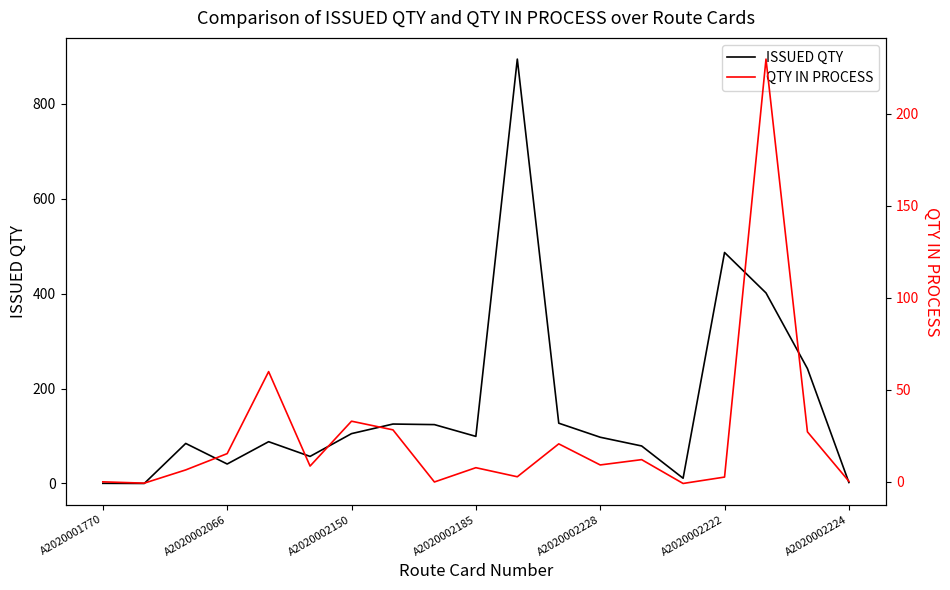

How many positive values does the QTY IN PROCESS series have?

16